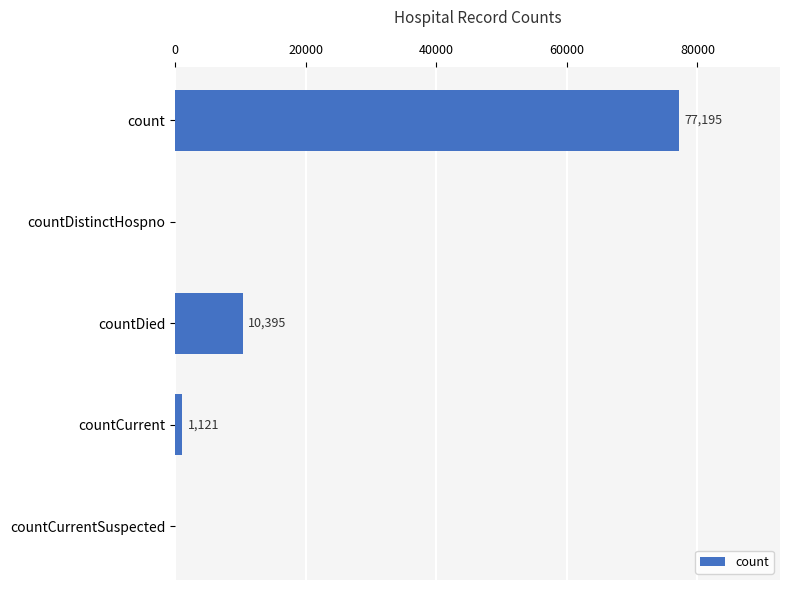

What is the sum of all values?

88711